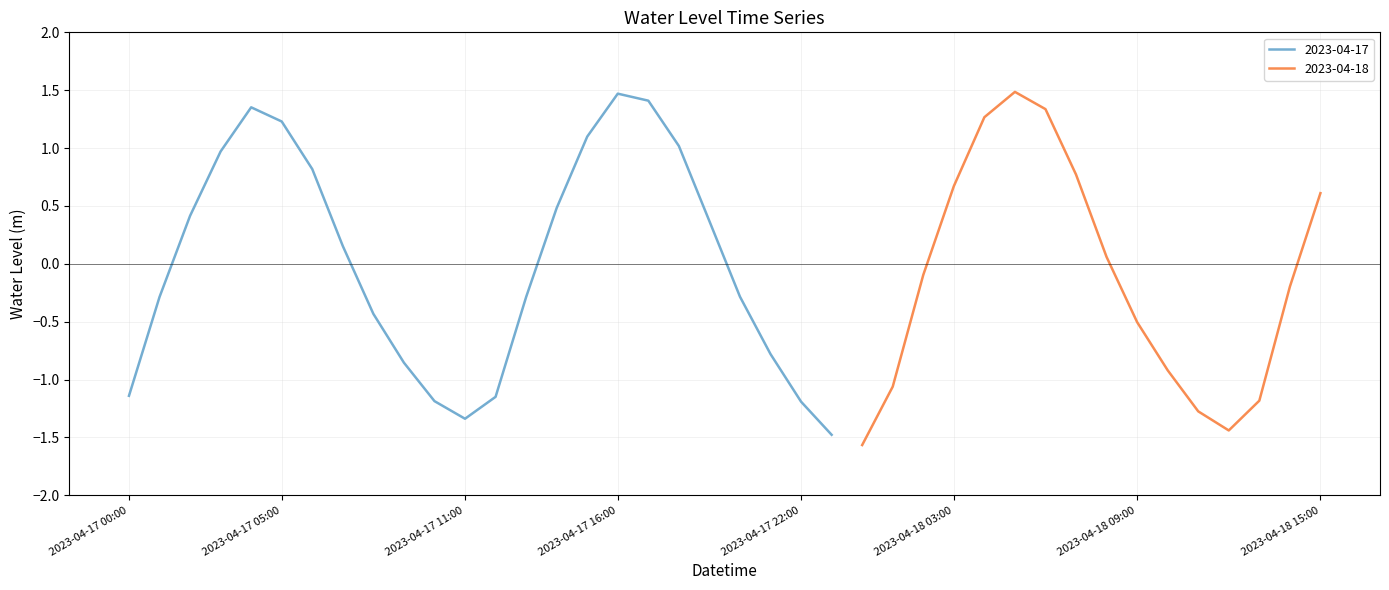

True or false: the data shows -1.3 at 2023-04-18 11:00.

True